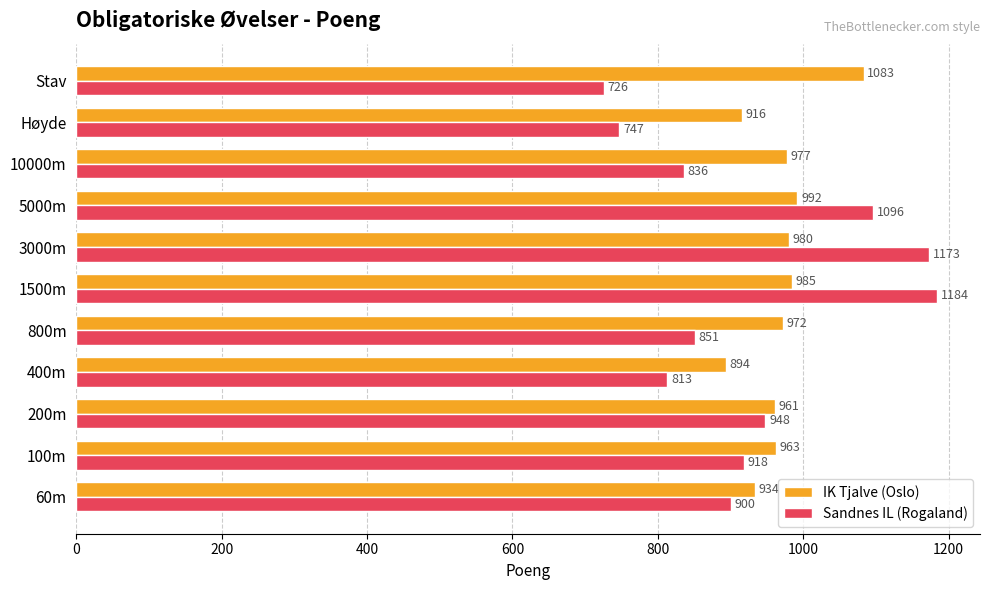

Between 200m and 3000m, which series saw the biggest shift?

Sandnes IL (Rogaland)